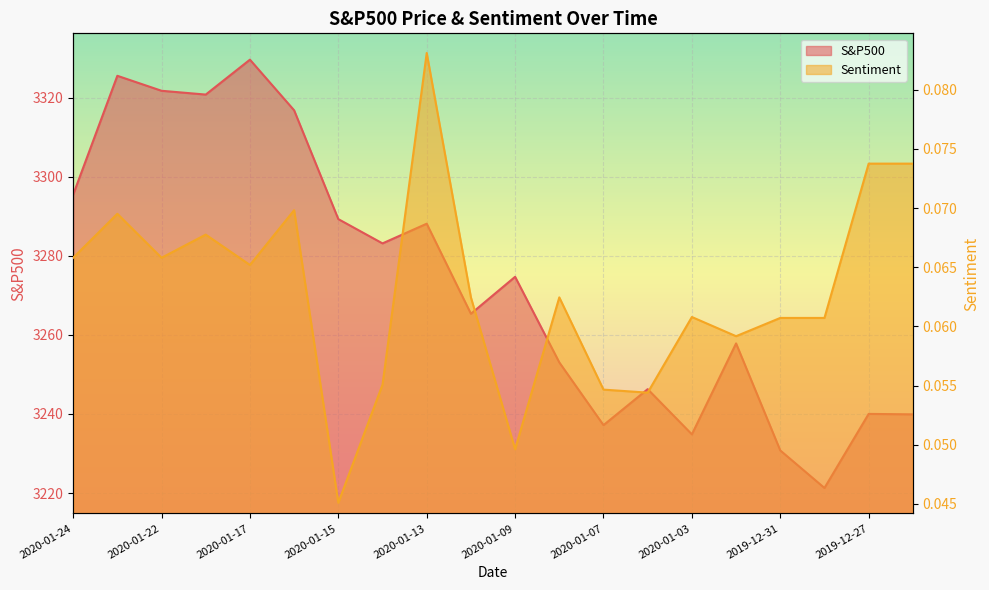

What is the average value of the S&P500 series?

3273.6